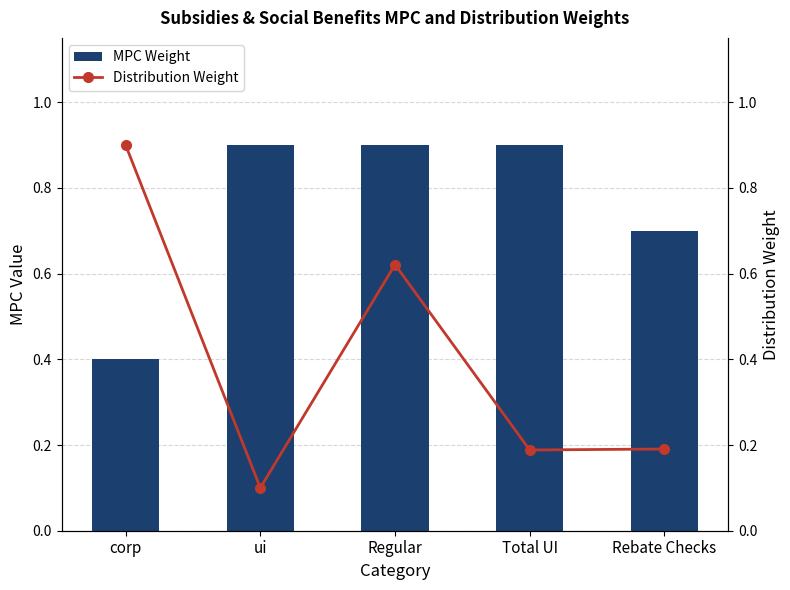

At which category does the chart reach its peak across all series?

ui